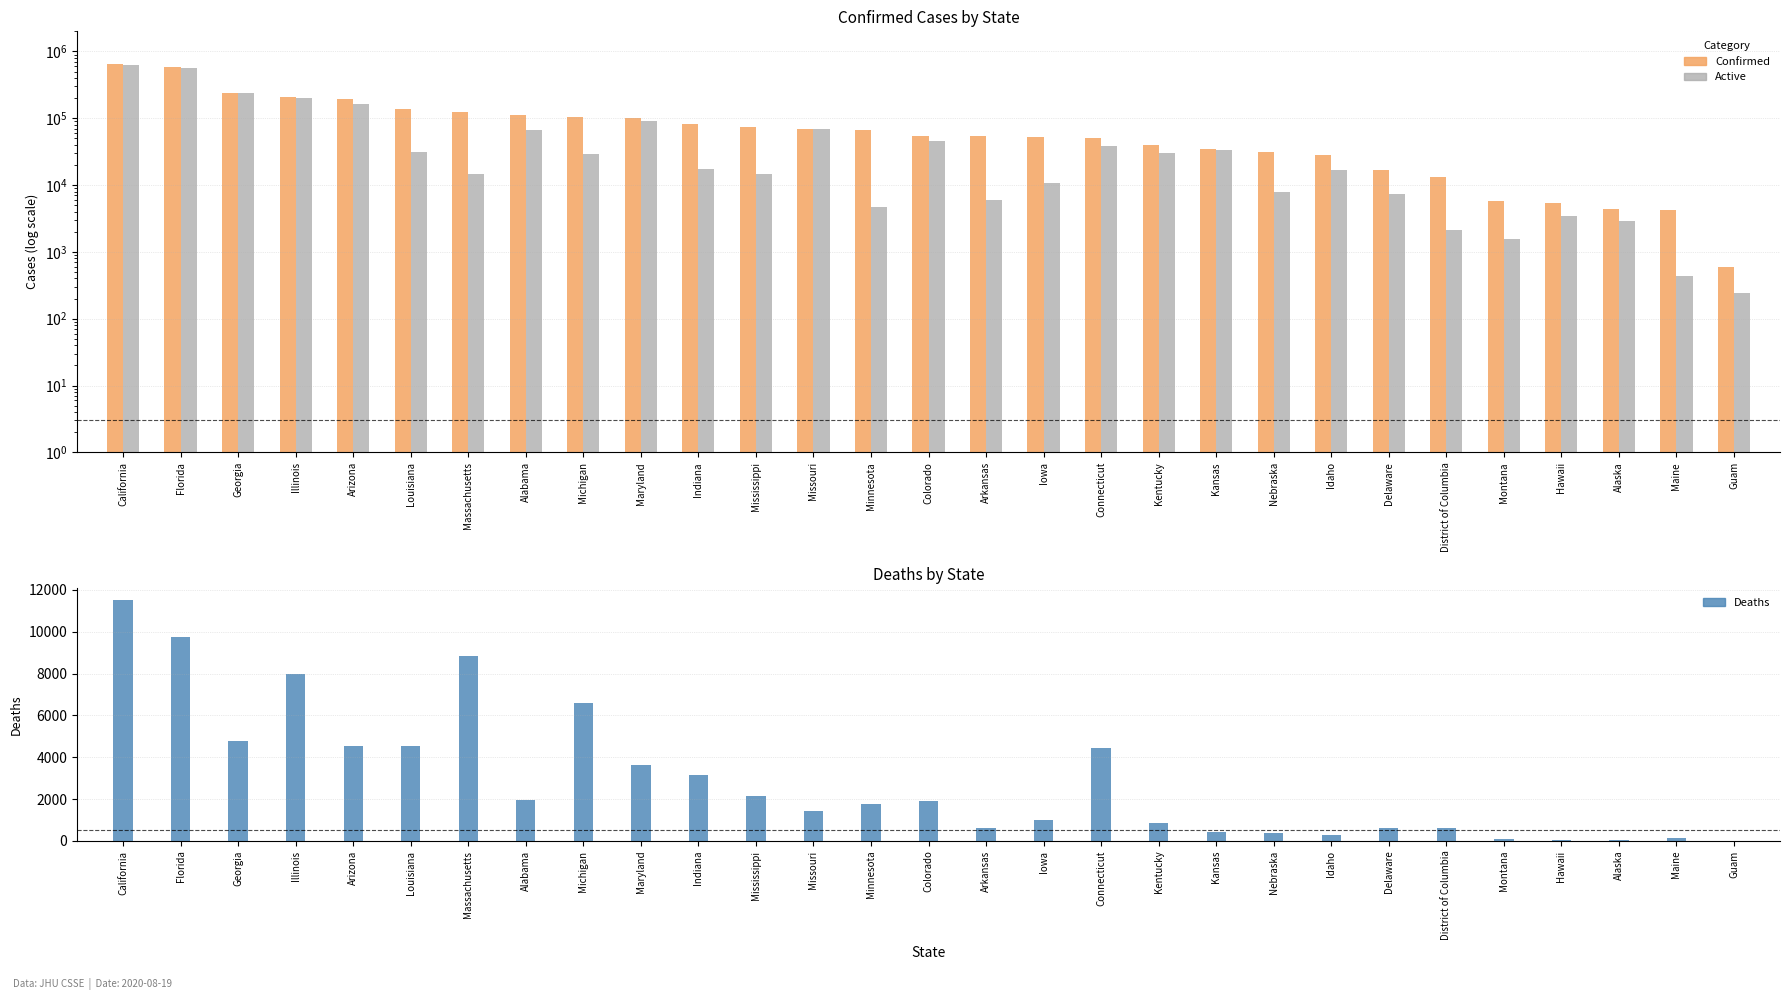

Which series has the largest total across all categories?

Confirmed